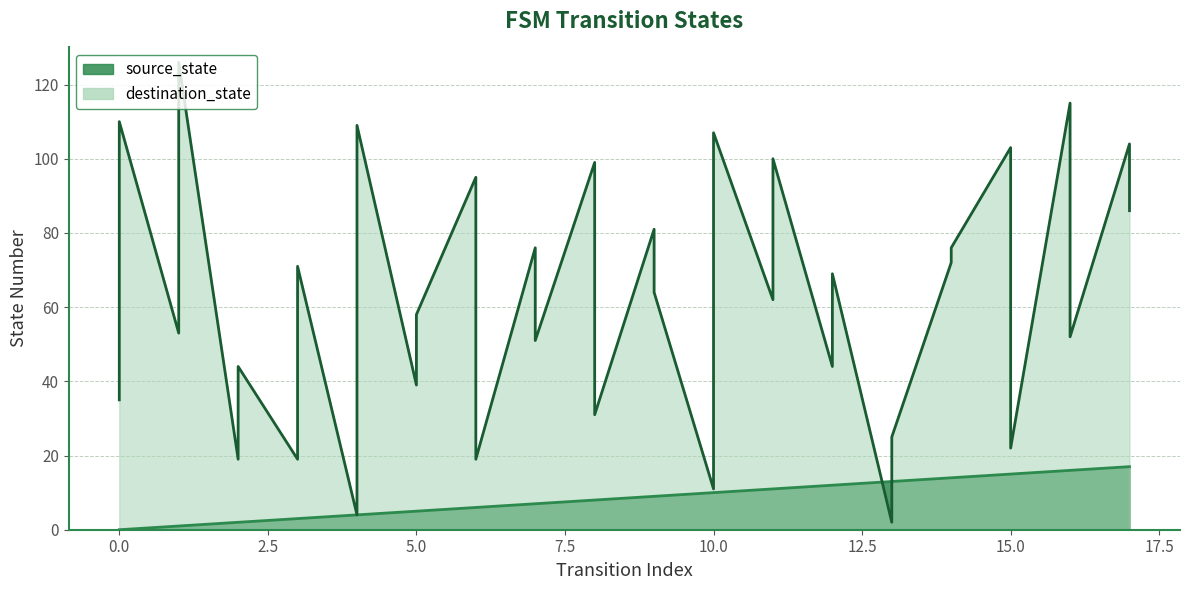

How many interior local peaks does the destination_state series have?

15